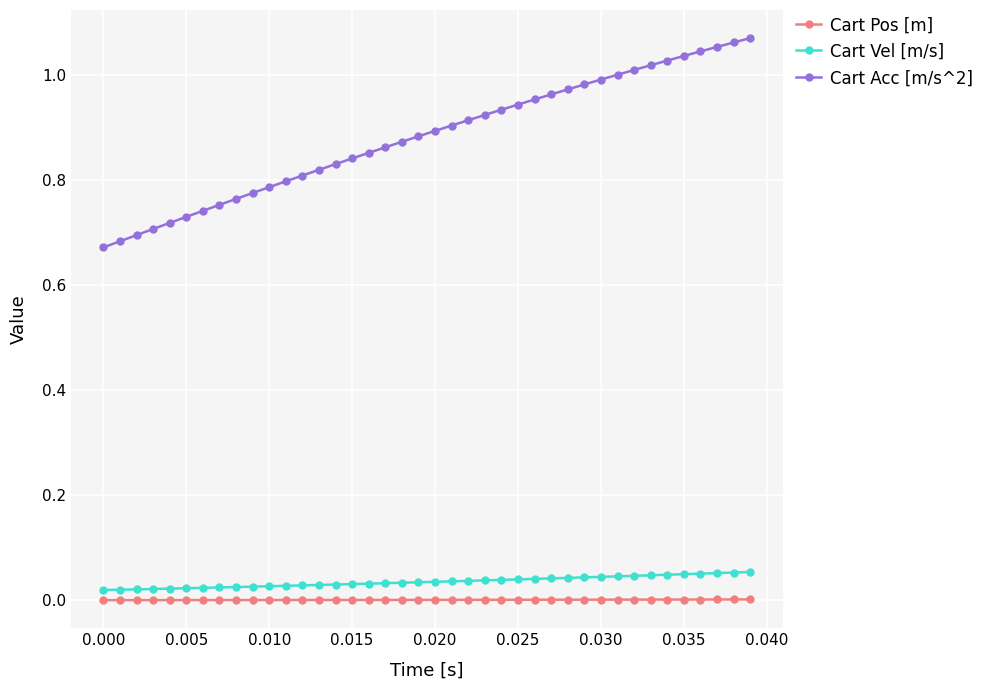

Which series has the largest total across all categories?

Cart Acc [m/s^2]